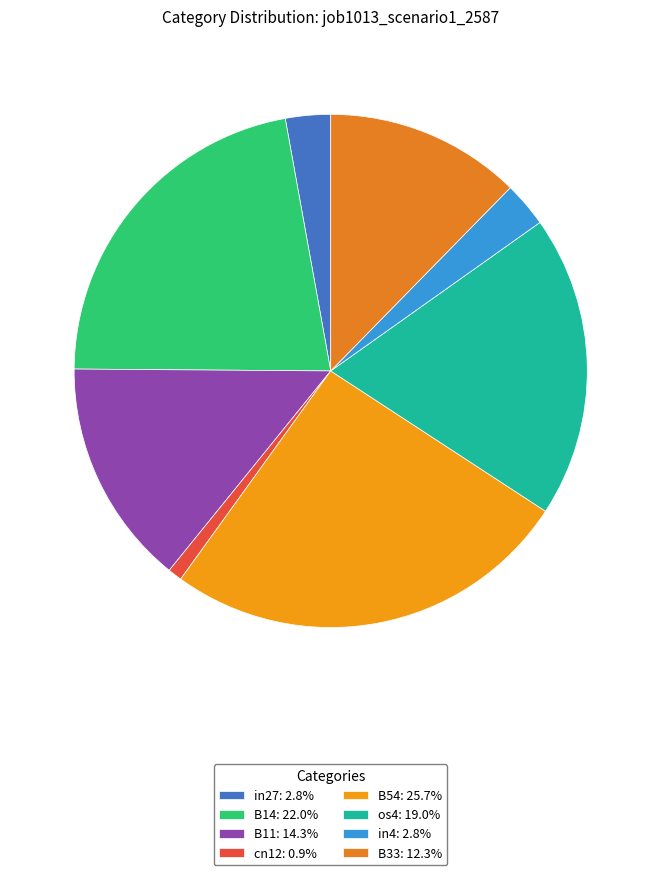

True or false: B11 accounts for 14% of the total.

True